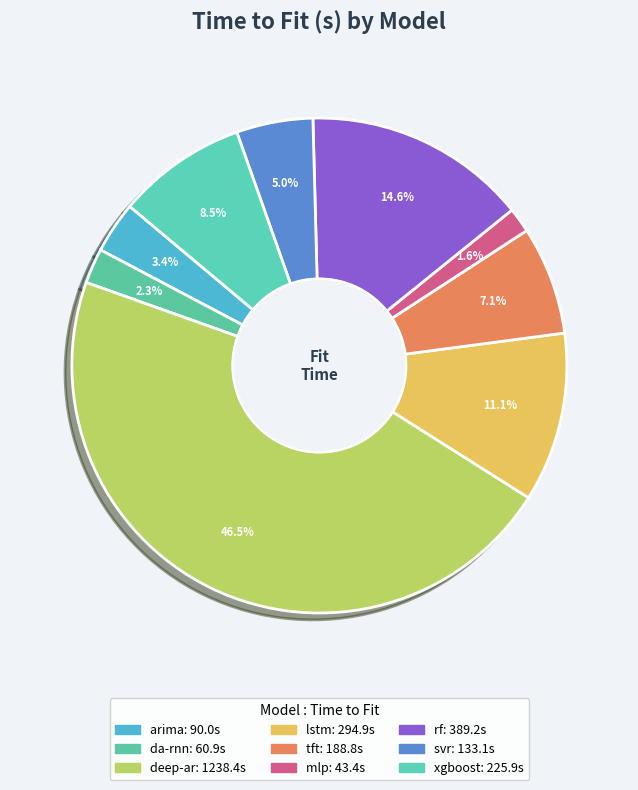

True or false: arima accounts for 3% of the total.

True